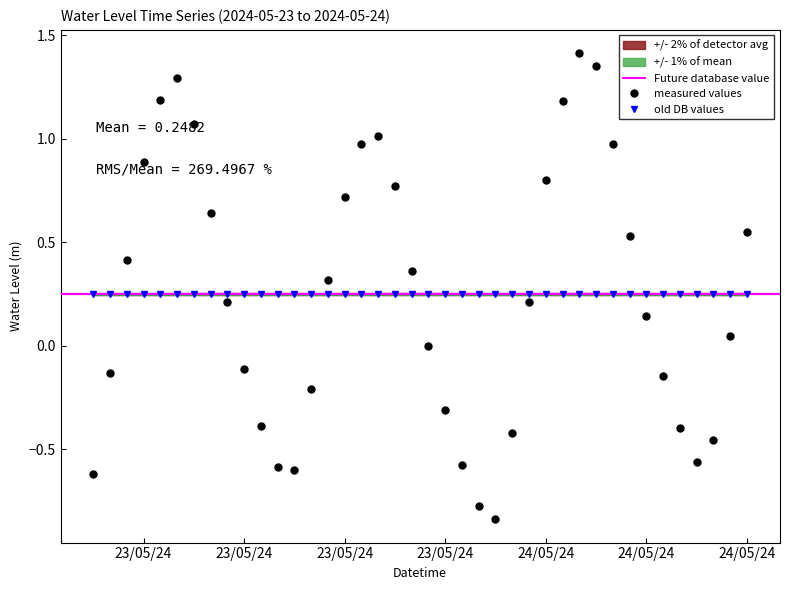

How many values exceed 0?

23